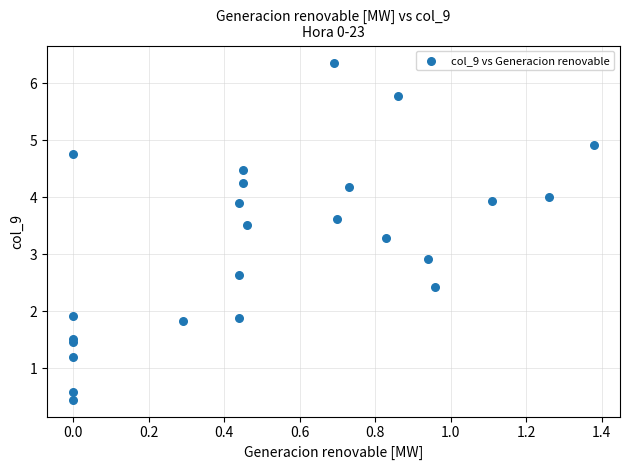

What Y value in the scatter plot is closest to 3?

2.9